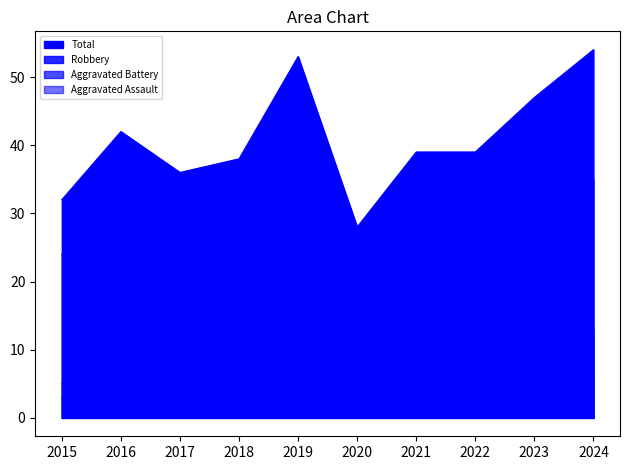

Reading right to left, what are all the values shown in this chart?

Aggravated Assault: 2024=6	2023=7	2022=4	2021=6	2020=4	2019=5	2018=5	2017=7	2016=3	2015=5
Aggravated Battery: 2024=13	2023=12	2022=13	2021=8	2020=9	2019=19	2018=9	2017=8	2016=2	2015=3
Robbery: 2024=35	2023=26	2022=21	2021=25	2020=15	2019=27	2018=22	2017=21	2016=37	2015=24
Total: 2024=54	2023=47	2022=39	2021=39	2020=28	2019=53	2018=38	2017=36	2016=42	2015=32